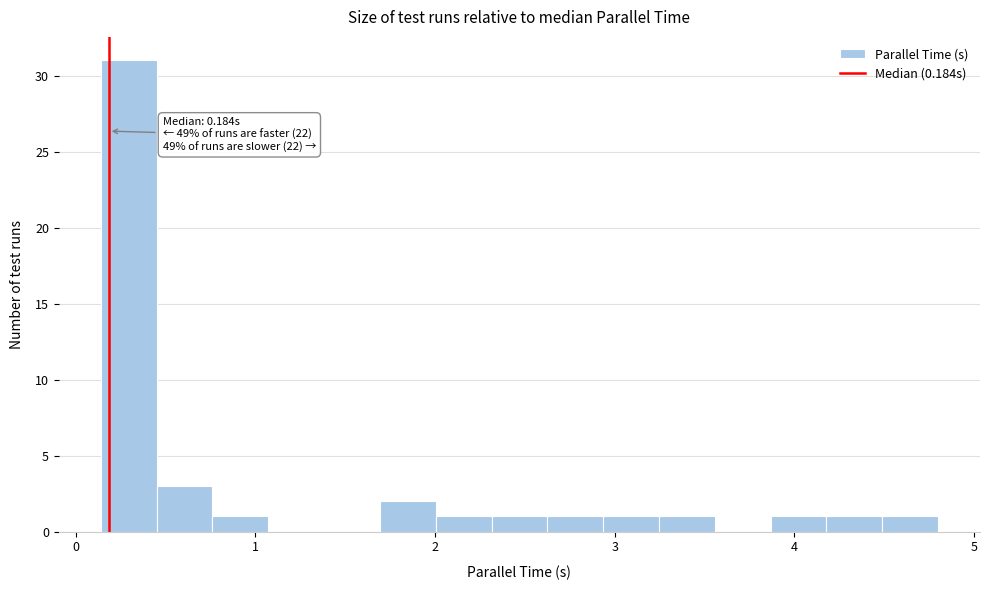

Around what value on the x-axis is the tallest bar? Give the approximate position of its centre, as read against the axis.

0.3